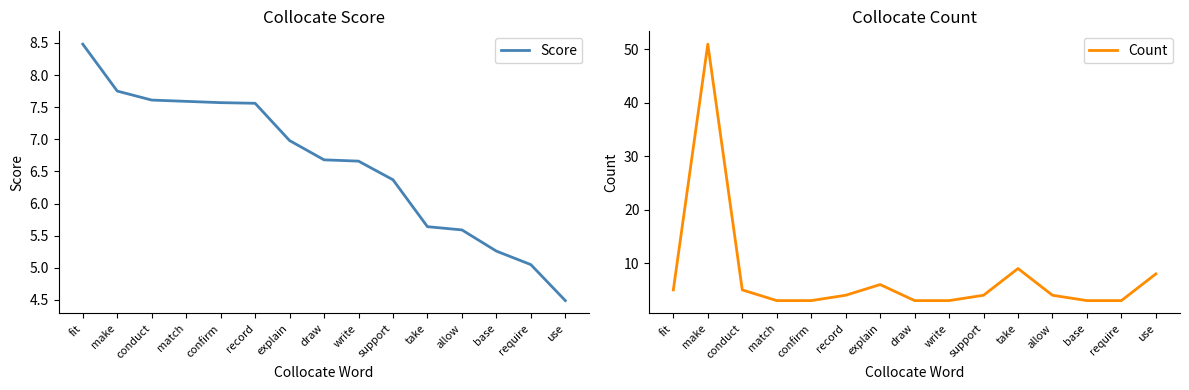

Which series has the largest total across all categories?

Count